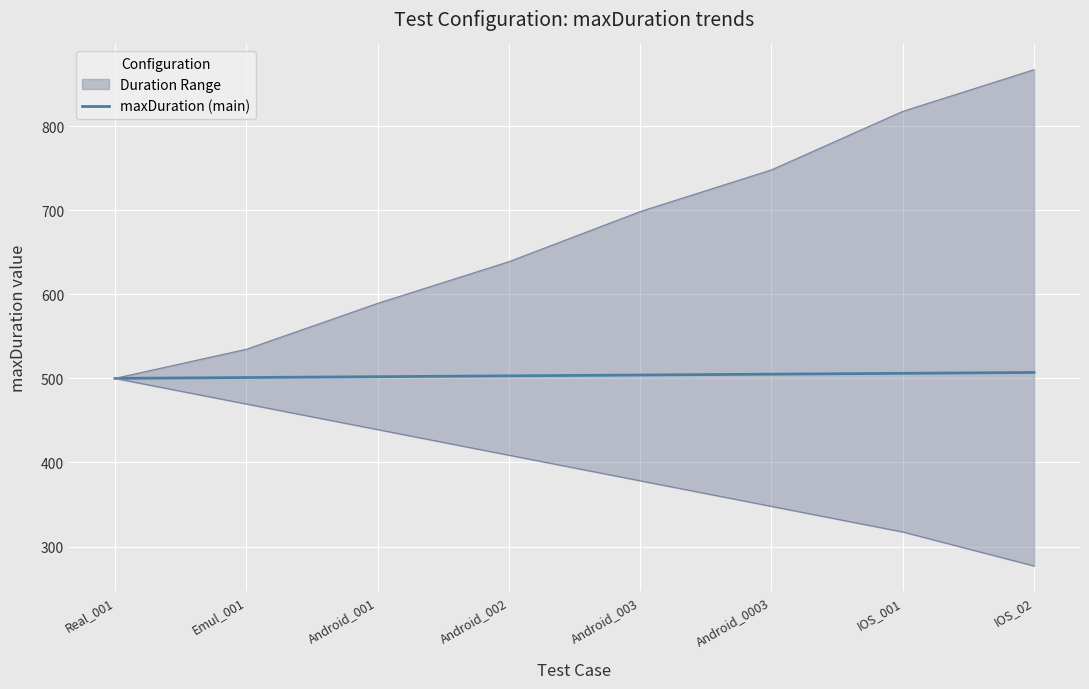

Between Android_002 and Android_001, which is larger?

Android_002